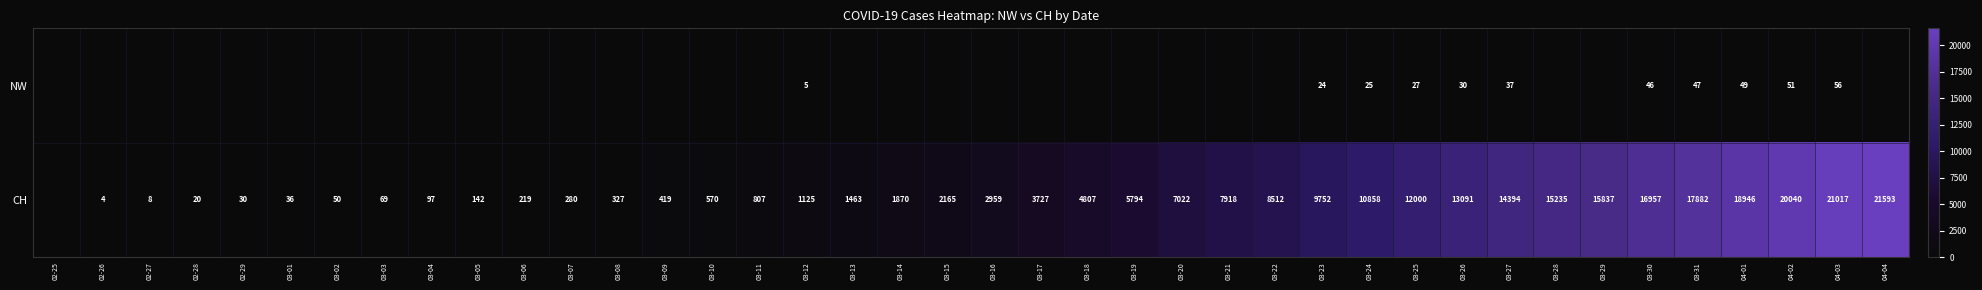

What is the total value across all series at 03-24?

10883